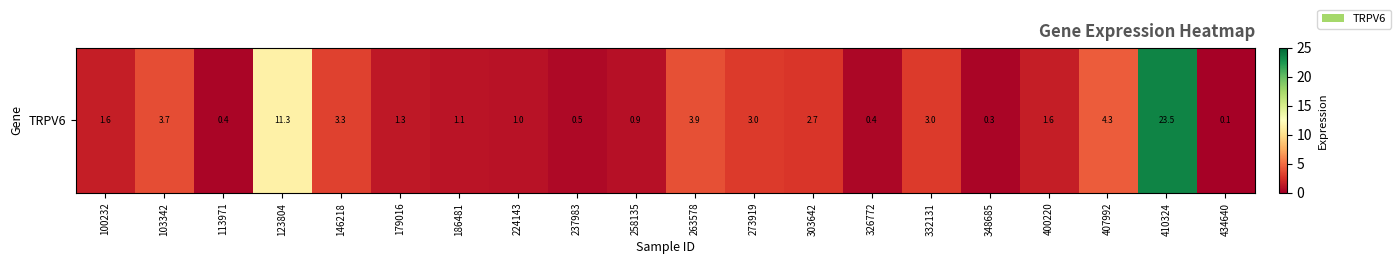

List the labels in order of value, smallest first.

434640, 348685, 113971, 326772, 237983, 258135, 224143, 186481, 179016, 100232, 400220, 303642, 332131, 273919, 146218, 103342, 263578, 407992, 123804, 410324